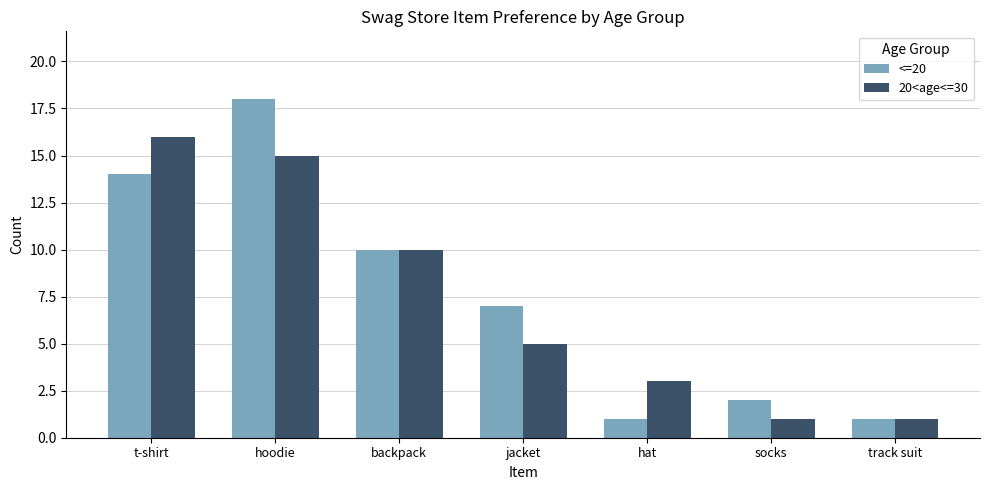

What position from the left is hoodie?

2